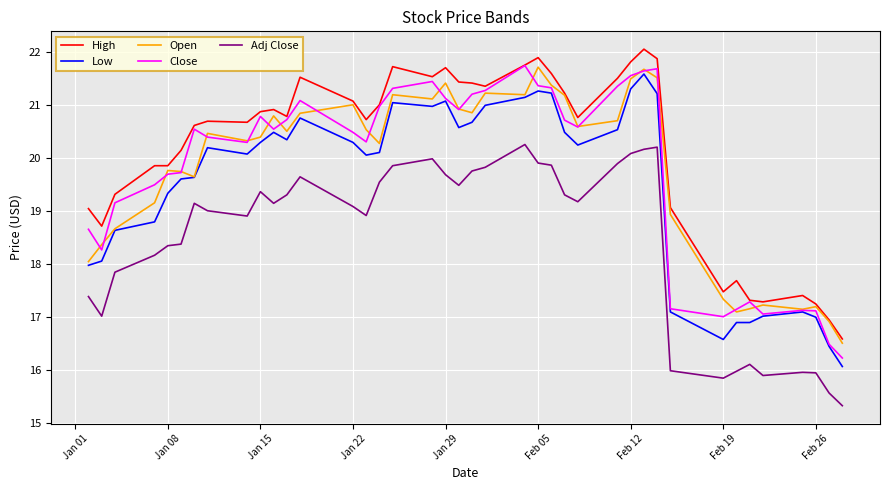

True or false: Low and High cross at least once.

False